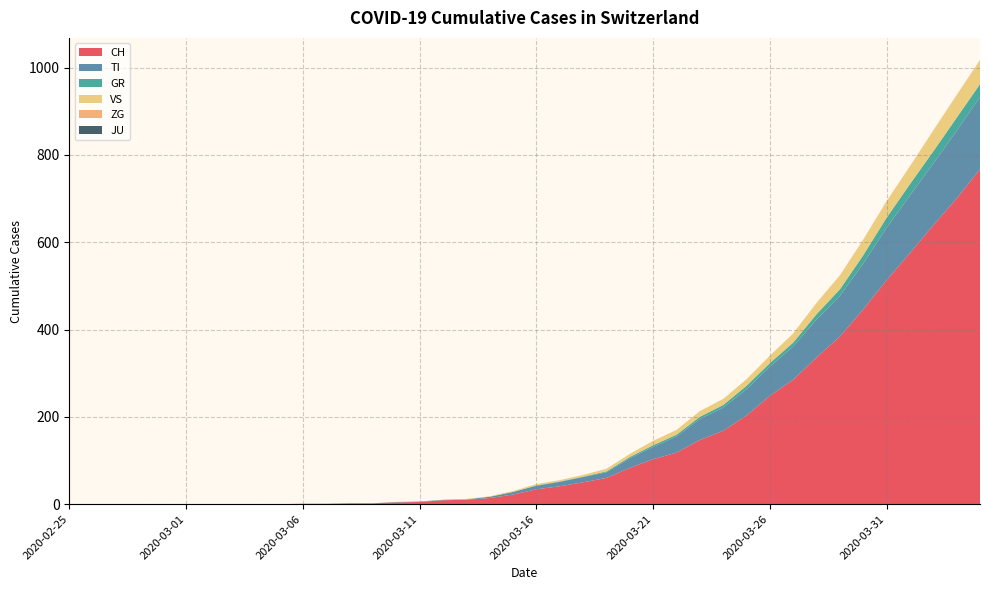

Reading left to right, what are all the values shown in this chart?

CH: 0	0	0	0	0	0	0	0	0	0	1	1	2	2	4	5	9	10	14	22	34	41	50	60	83	103	118	147	168	203	248	285	336	384	446	513	575	639	700	767
TI: 0	0	0	0	0	0	0	0	0	0	0	0	0	0	1	1	1	1	3	6	8	10	12	13	22	28	37	48	53	60	67	76	87	93	105	120	132	141	155	165
GR: 0	0	0	0	0	0	0	0	0	0	0	0	0	0	0	0	0	0	0	0	1	1	1	2	3	4	4	5	6	8	8	9	12	15	19	23	26	28	30	30
VS: 0	0	0	0	0	0	0	0	0	0	0	0	0	0	0	0	0	1	1	2	3	3	4	6	7	10	11	13	14	15	17	21	25	31	35	37	40	47	51	53
ZG: 0	0	0	0	0	0	0	0	0	0	0	0	0	0	0	0	0	0	0	0	0	0	0	0	0	0	0	0	0	0	0	0	1	1	1	1	1	1	1	2
JU: 0	0	0	0	0	0	0	0	0	0	0	0	0	0	0	0	0	0	0	0	0	0	0	0	0	0	0	0	0	0	0	0	0	0	0	0	0	0	0	0